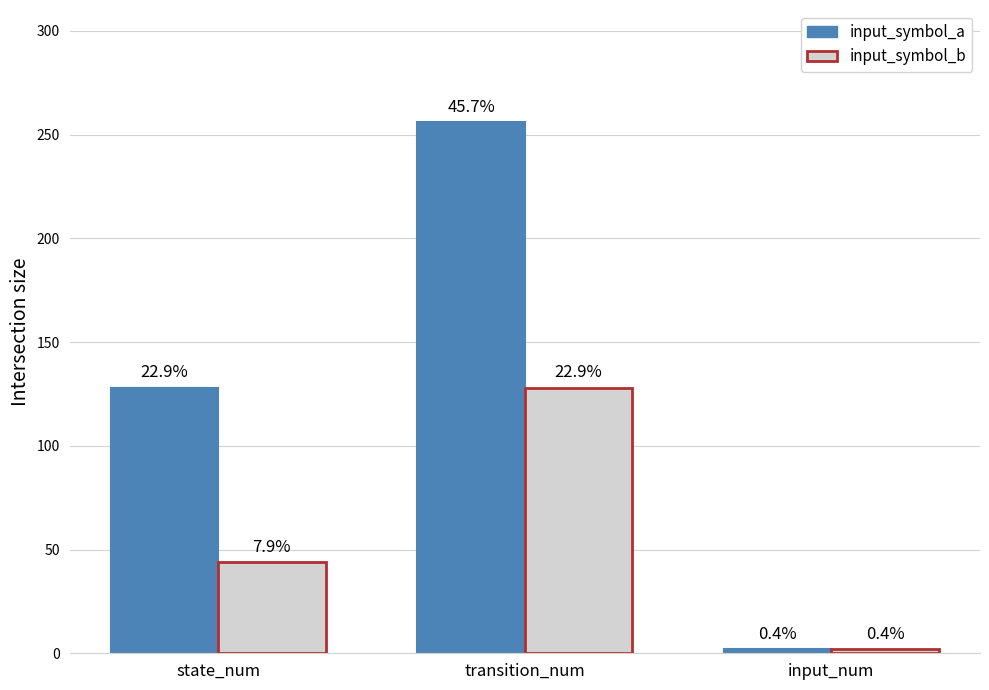

Reading left to right, extract all data points from this chart.

input_symbol_a: state_num=128	transition_num=256	input_num=2
input_symbol_b: state_num=44	transition_num=128	input_num=2